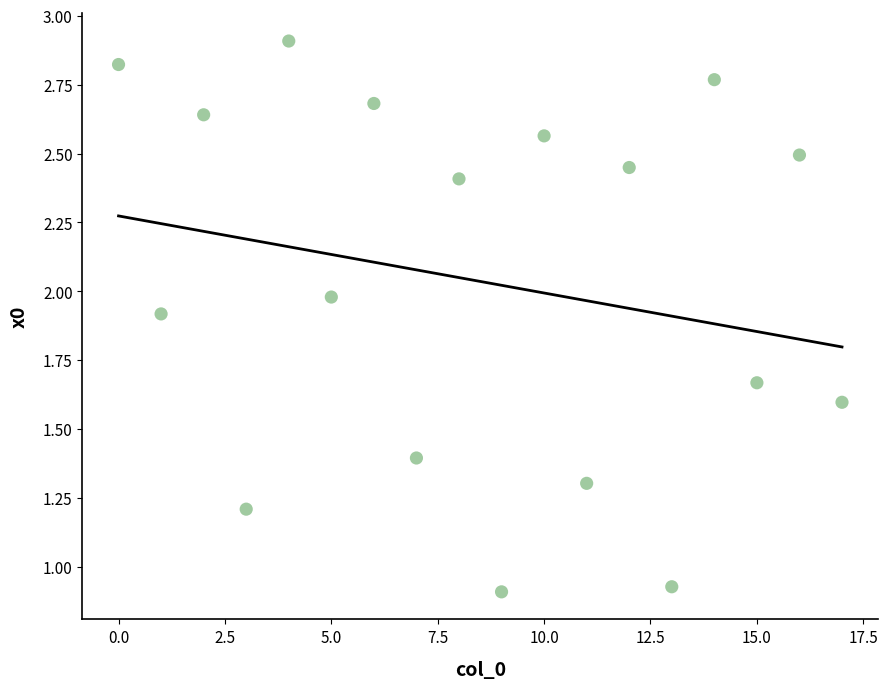

What is the range of Y values (max minus min)?

2.0